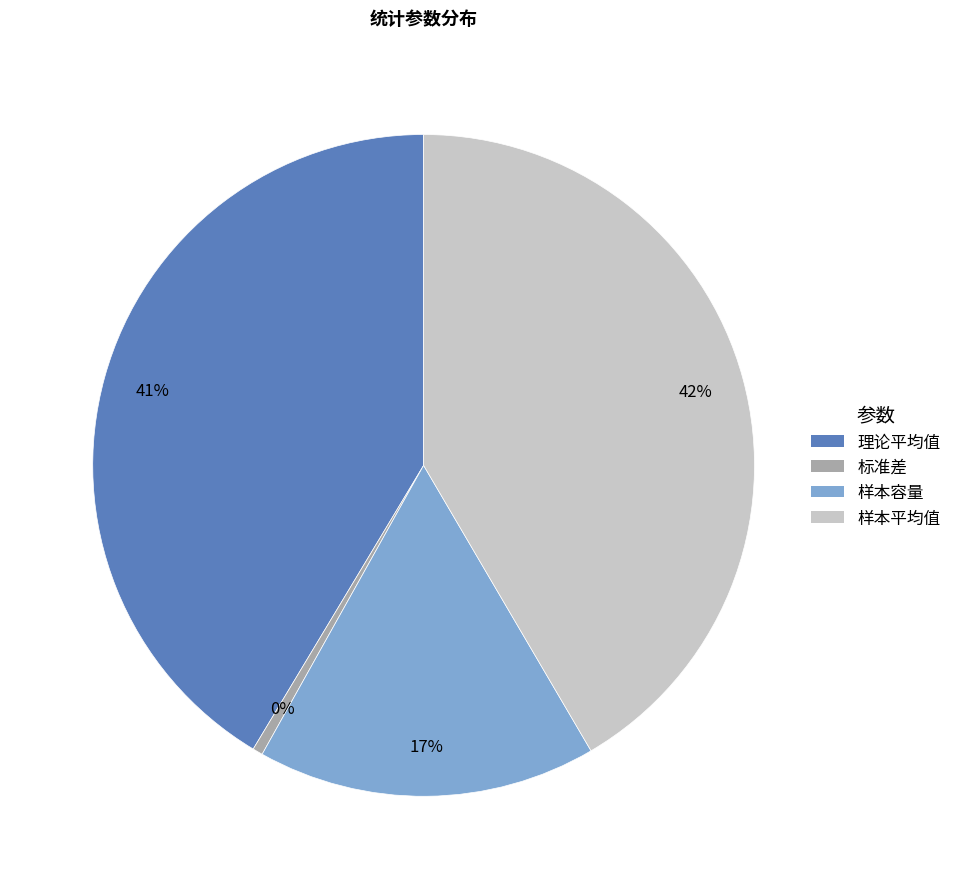

To the nearest percent, what portion does 理论平均值 represent?

41%